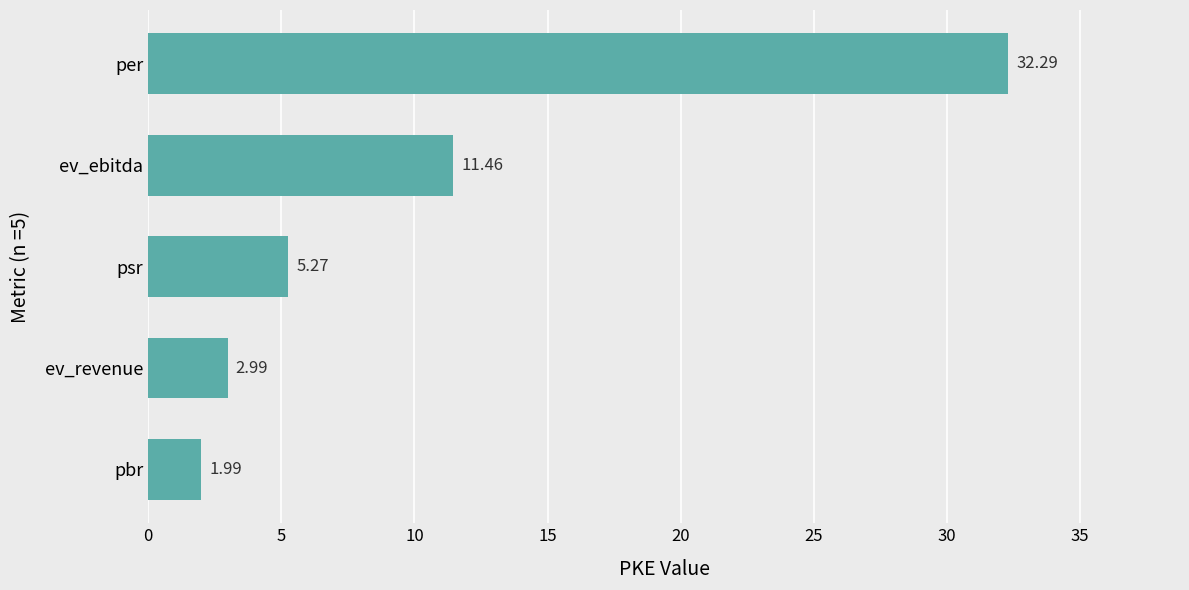

What is the difference between the maximum and minimum values?

30.3